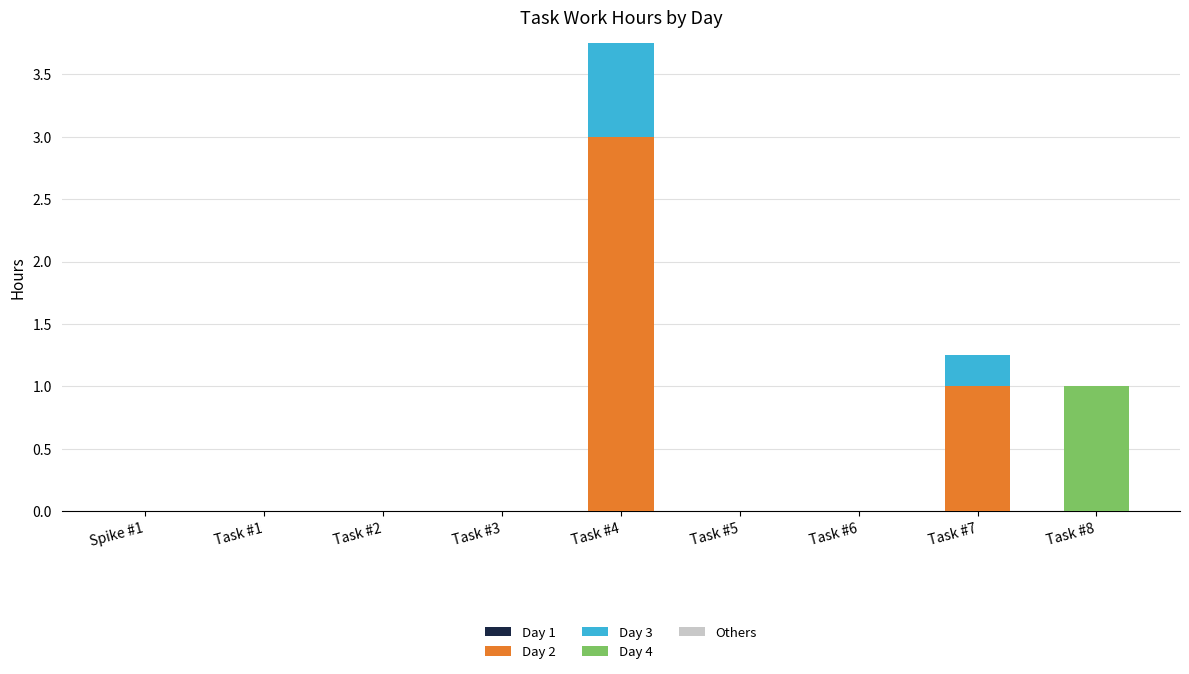

The Day 2 series shows 0.0 at Task #8. True or false?

True